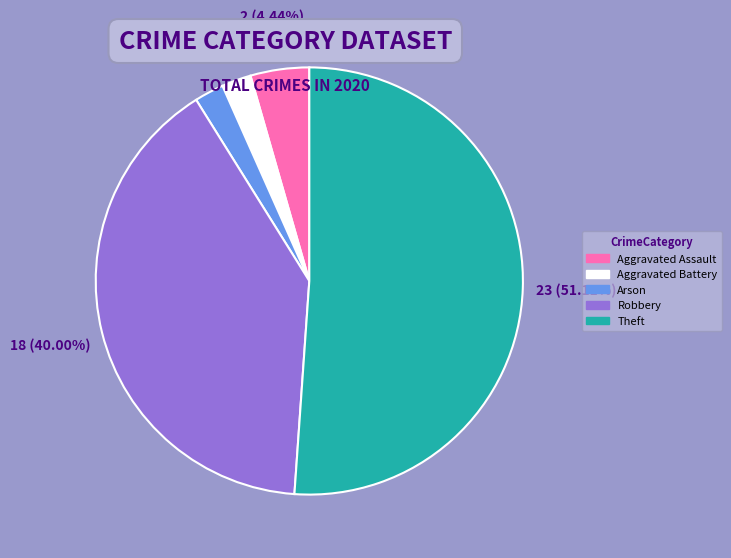

Which category has the biggest portion of the pie?

Theft